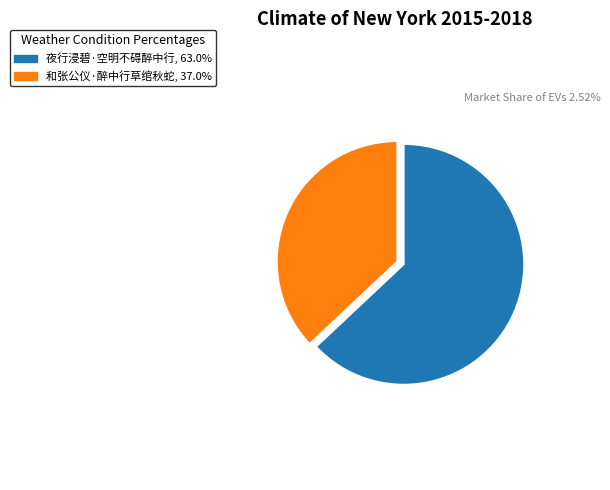

Count the number of slices in the pie.

2